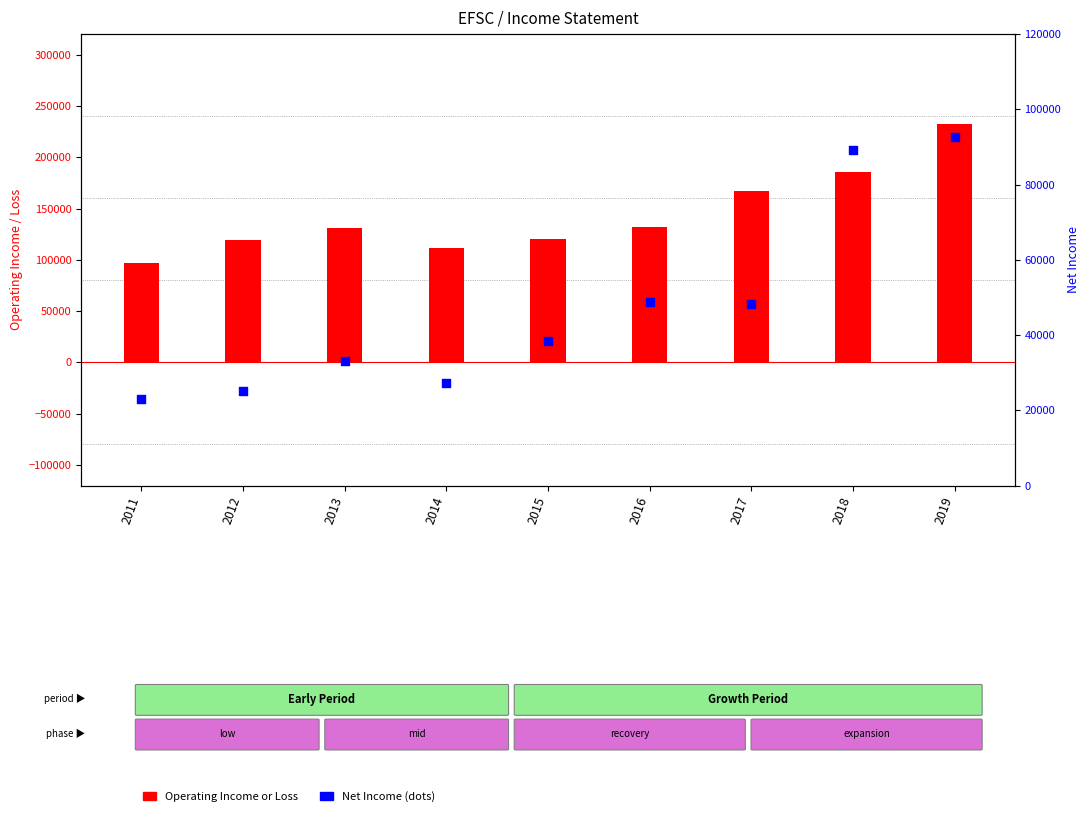

At which category is the sum across all series the highest?

2019